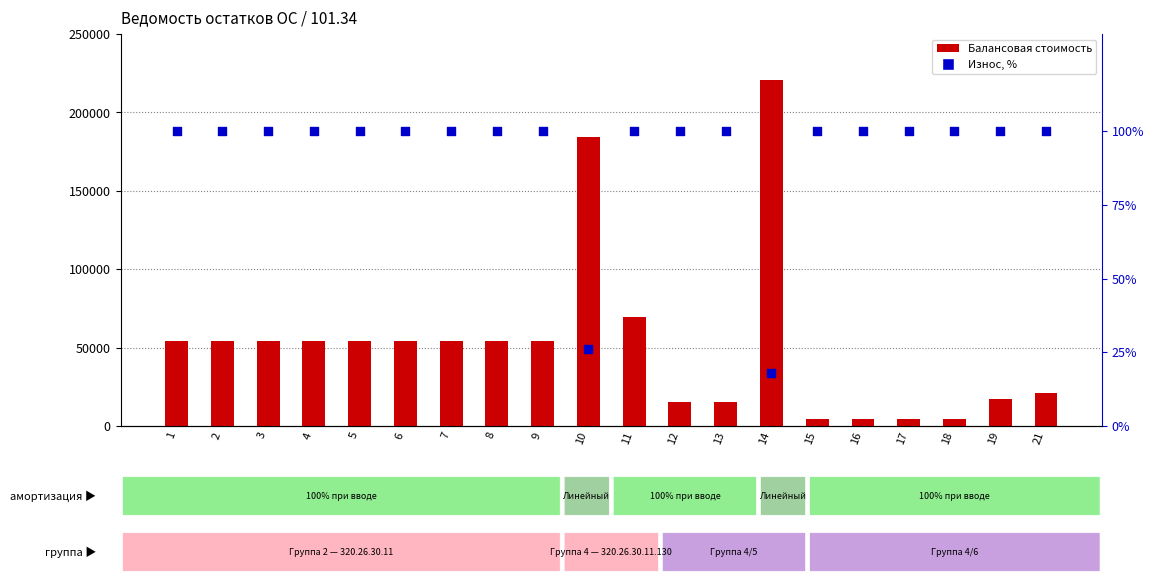

Which series has the largest total across all categories?

Балансовая стоимость